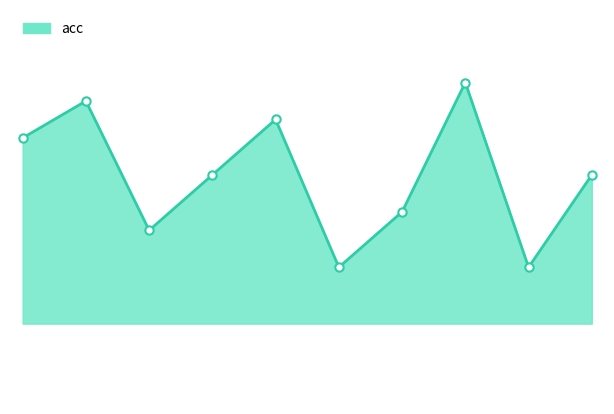

Reading left to right, transcribe all the data shown in this chart.

83.6	86.9	75.4	80.3	85.2	72.1	77.0	88.5	72.1	80.3